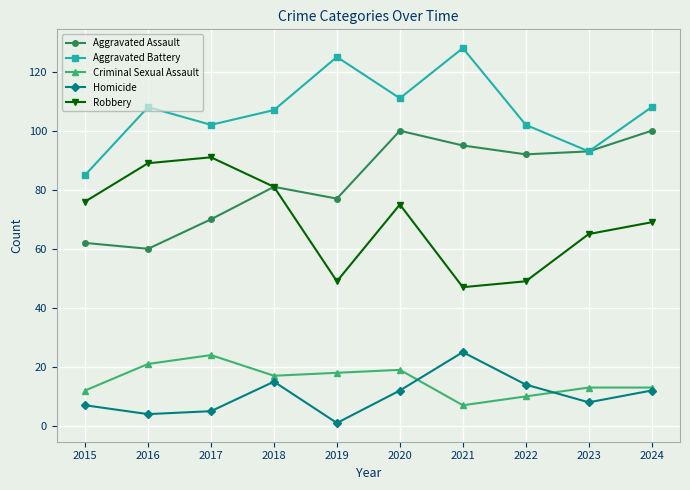

What is the value of the Aggravated Assault point at the 3rd from the left?

70